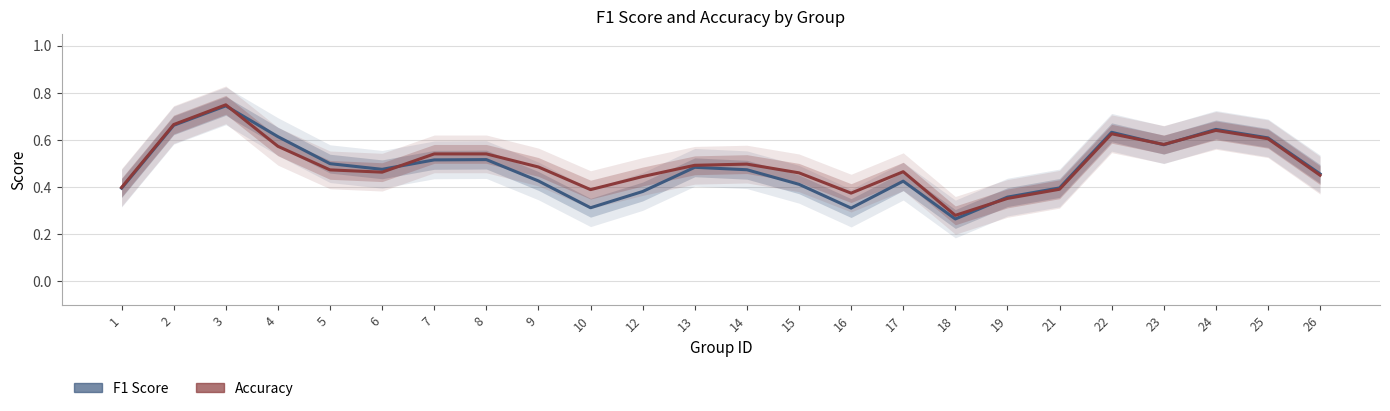

The value of f1_line at 19 is 0.2. True or false?

False